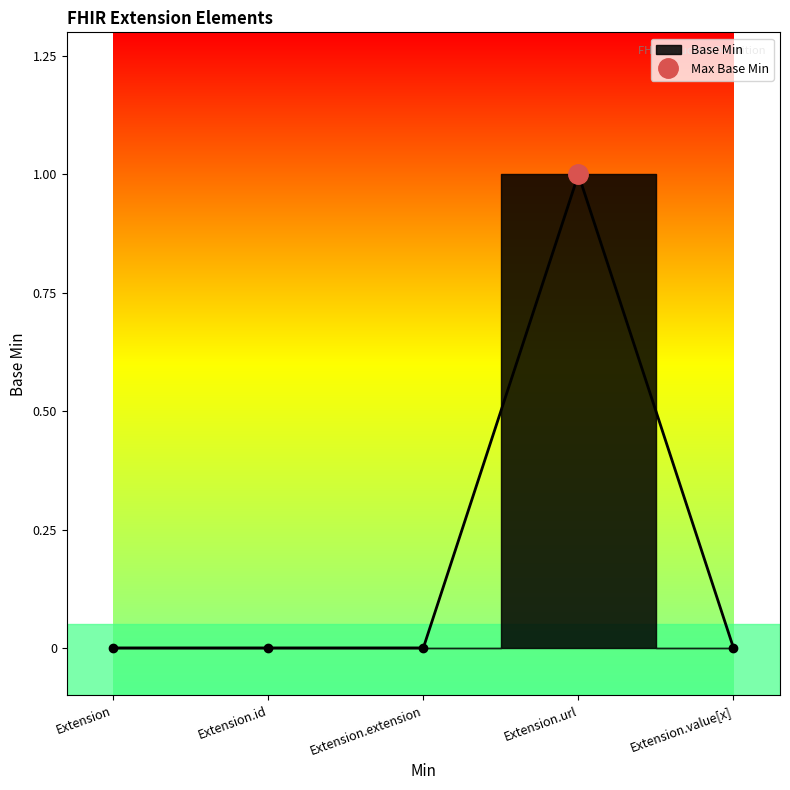

Does the chart display data point markers on the line(s)?

Yes